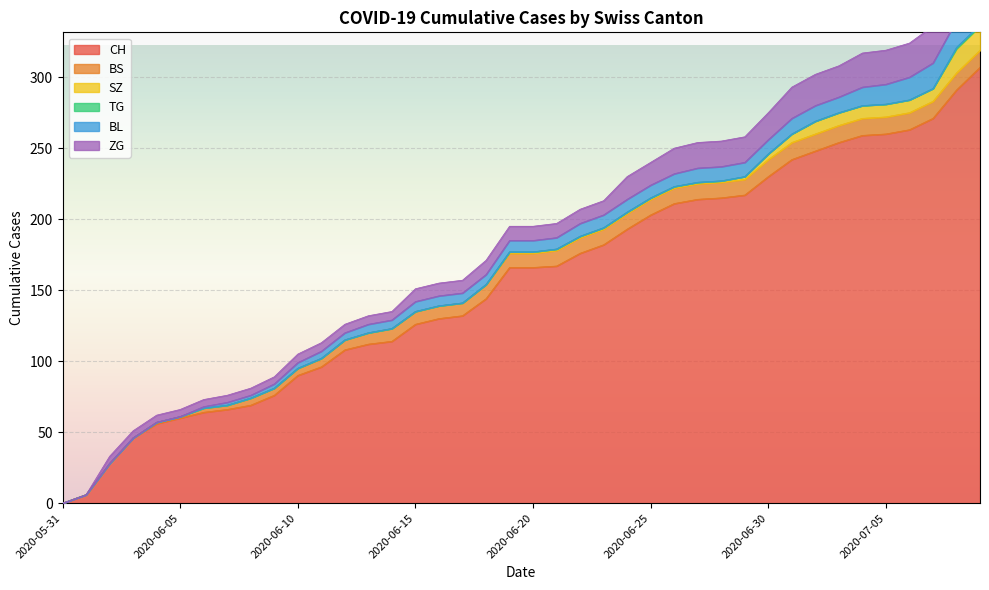

What are all the series names shown in the legend?

CH, BS, SZ, TG, BL, ZG